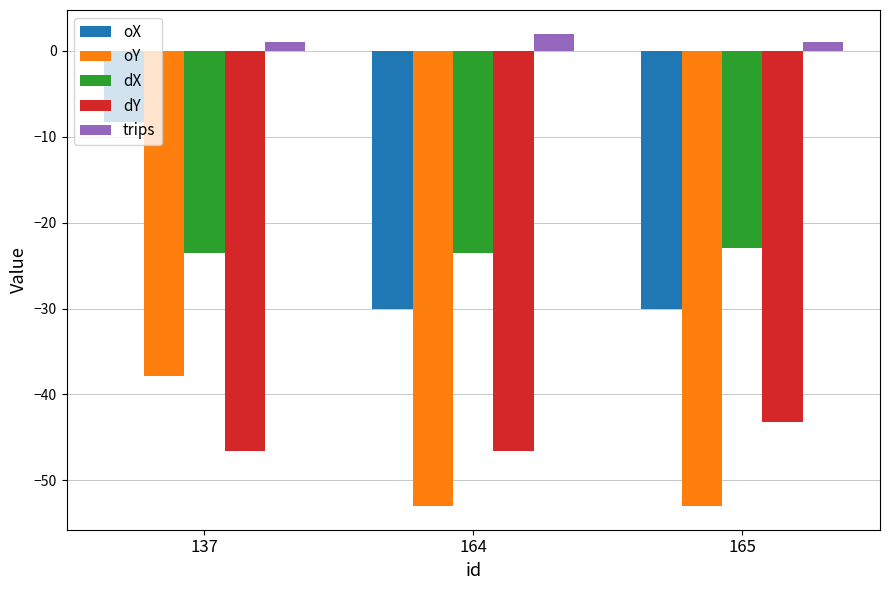

How many values in the oY series exceed -53?

1